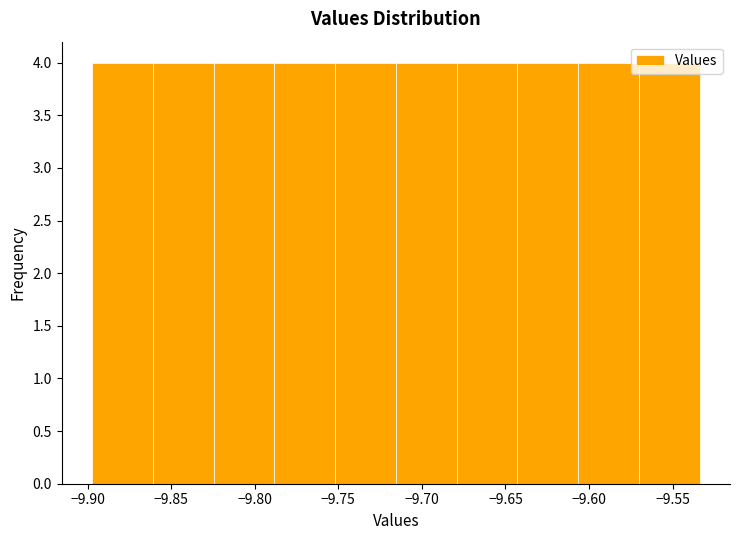

Reading left to right, list every bar in this chart as the range it spans on the x-axis followed by its height. Neither the bar edges nor the heights are printed on the chart, so give them approximately, as read against the axes.

-9.895 to -9.860: 4
-9.860 to -9.825: 4
-9.825 to -9.790: 4
-9.790 to -9.750: 4
-9.750 to -9.715: 4
-9.715 to -9.680: 4
-9.680 to -9.645: 4
-9.645 to -9.605: 4
-9.605 to -9.570: 4
-9.570 to -9.535: 4